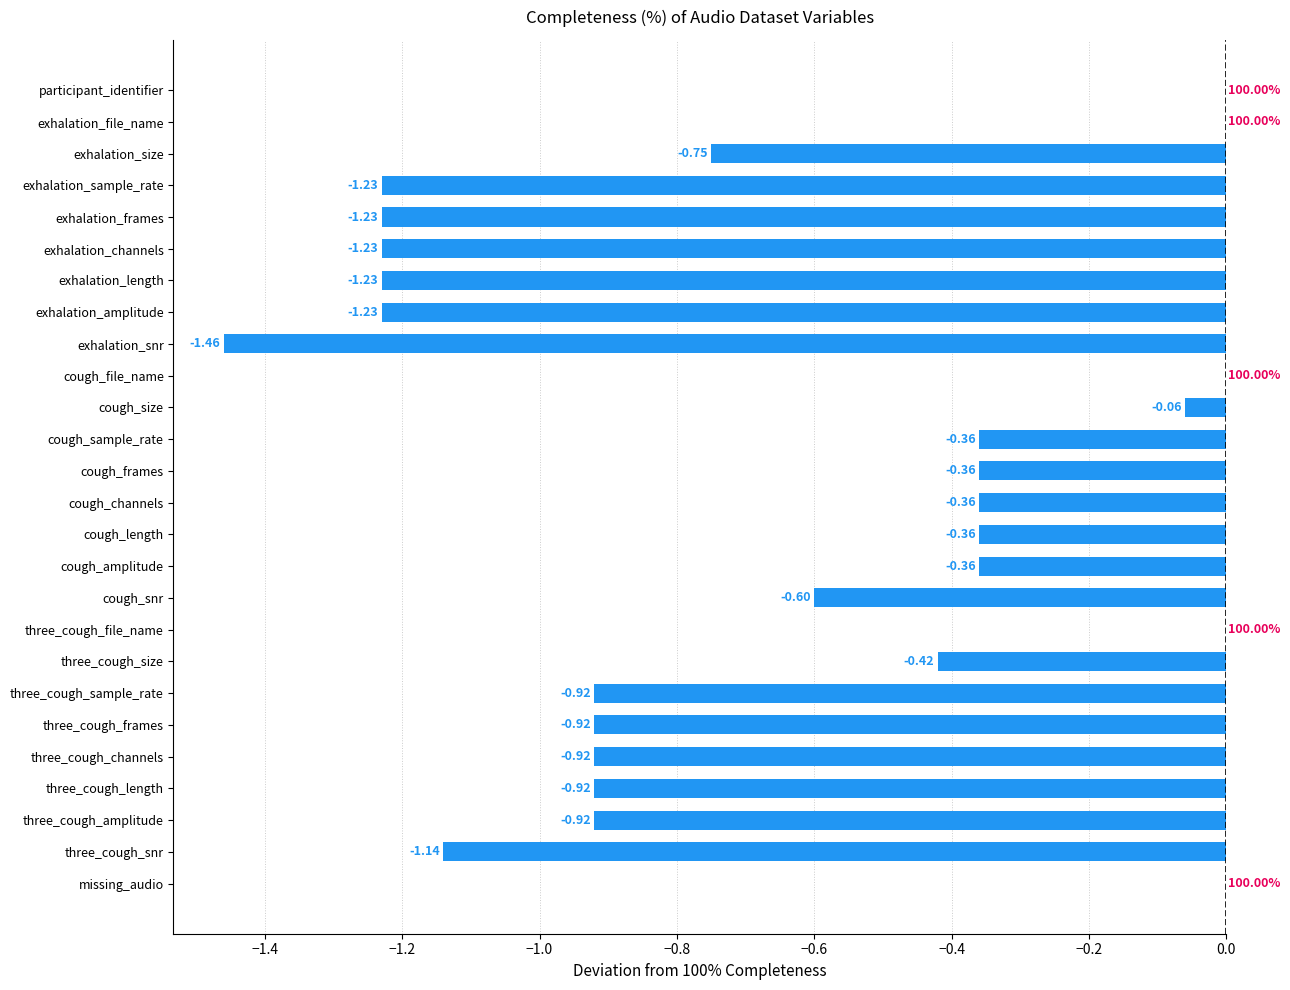

What is the sum of all values?

-17.0